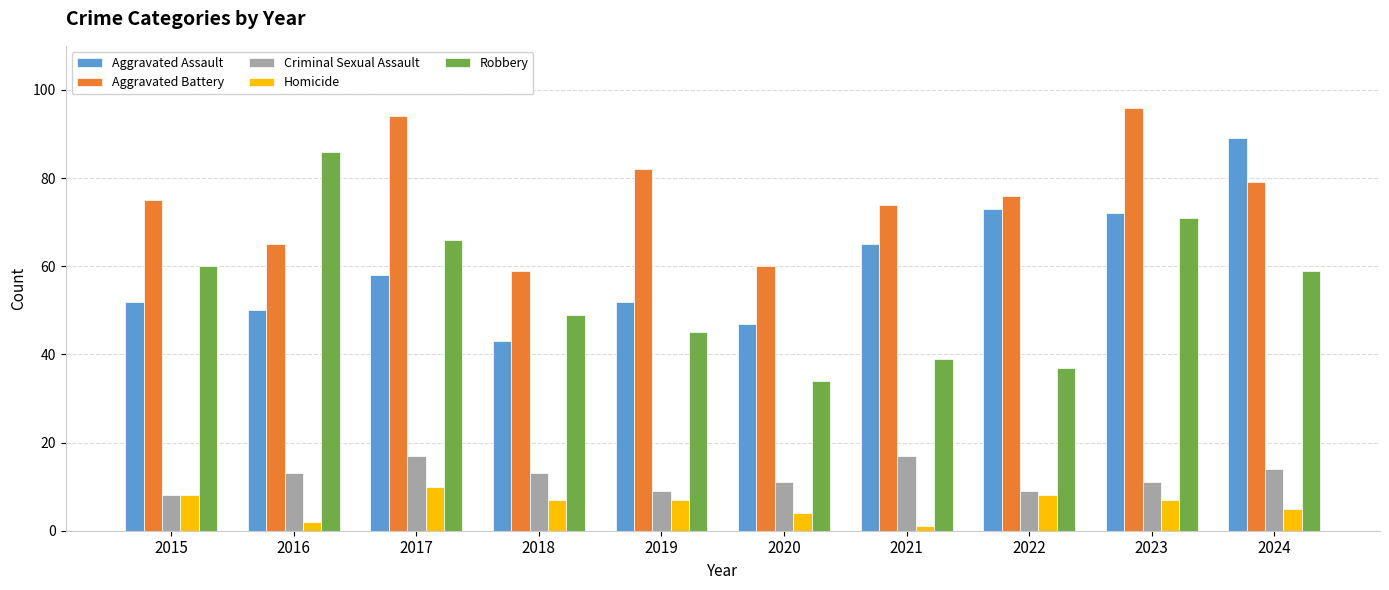

What is the difference between the highest and lowest values at 2020?

56